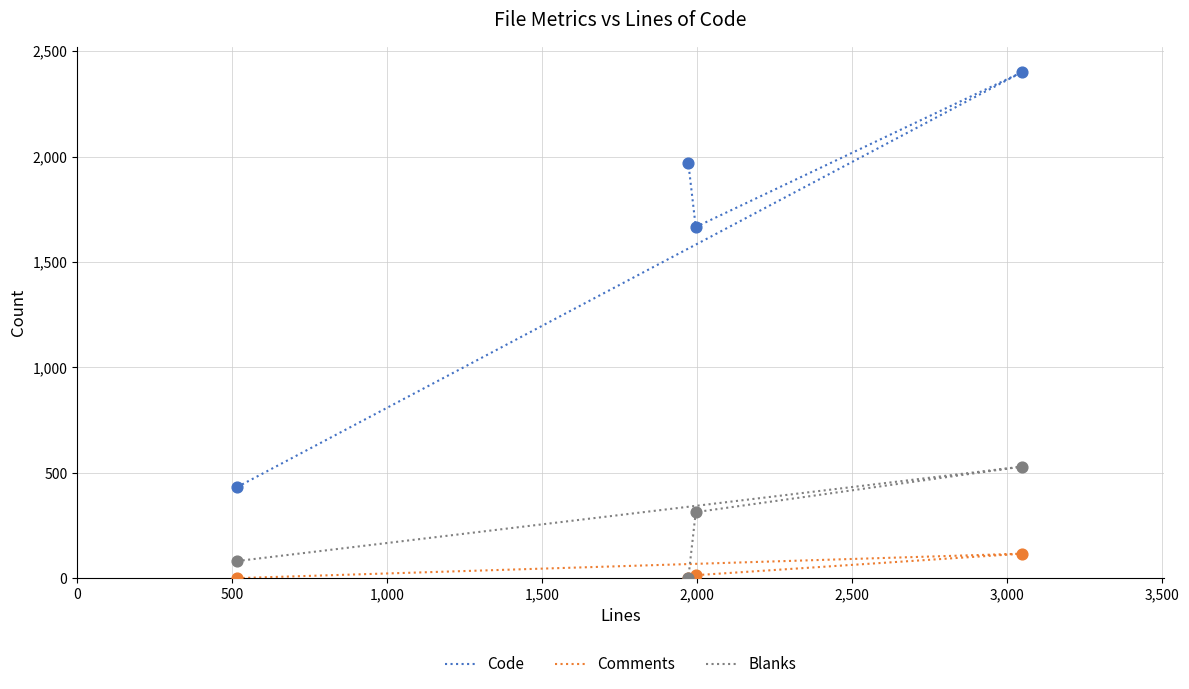

Which series reaches the minimum Y coordinate?

Comments